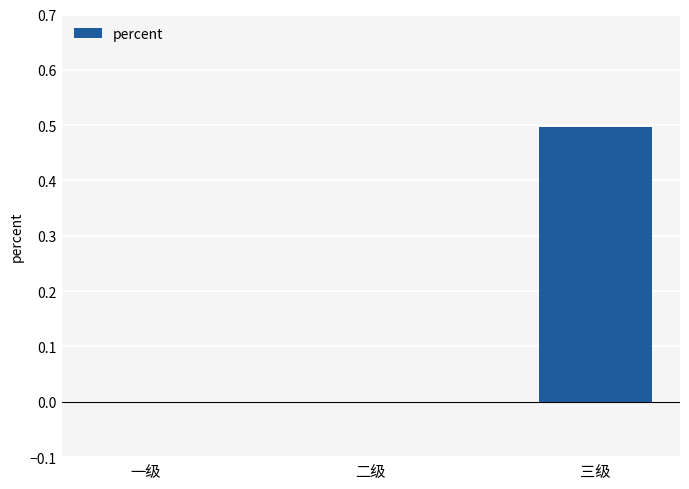

The chart shows a value of 0.0 at 二级. True or false?

True